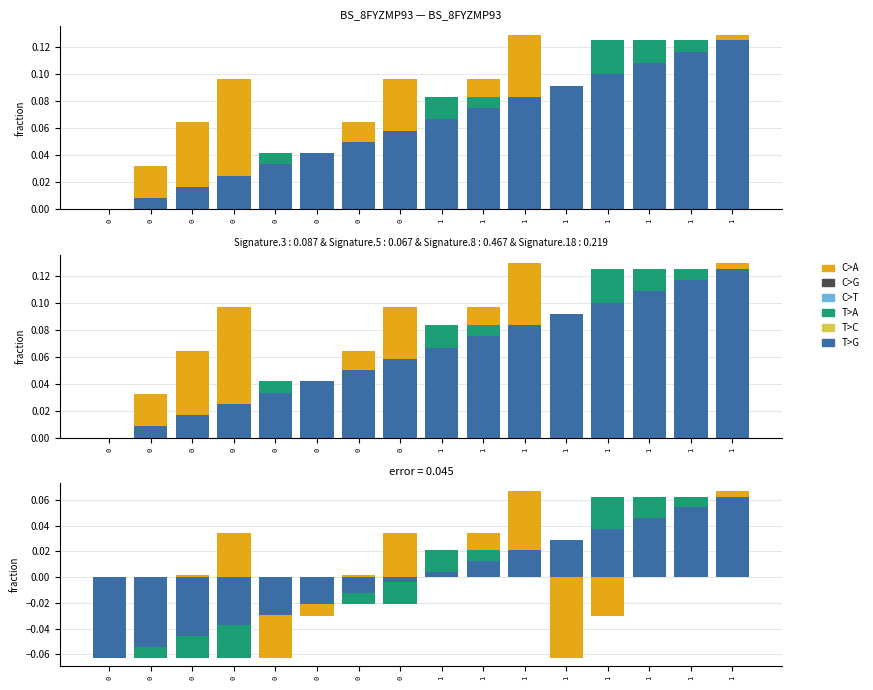

True or false: C>G has a value of -0.1 at 0.

False